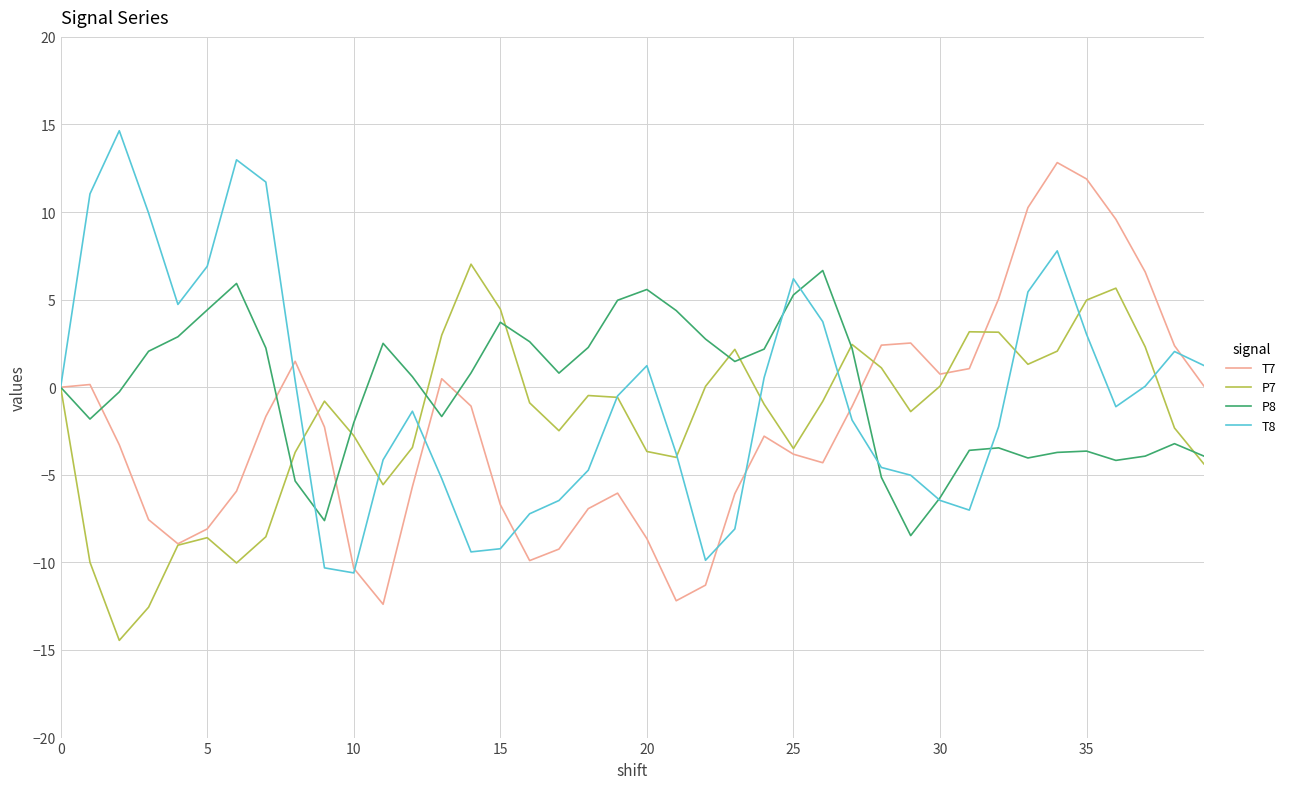

What is the smallest value displayed?

-14.5